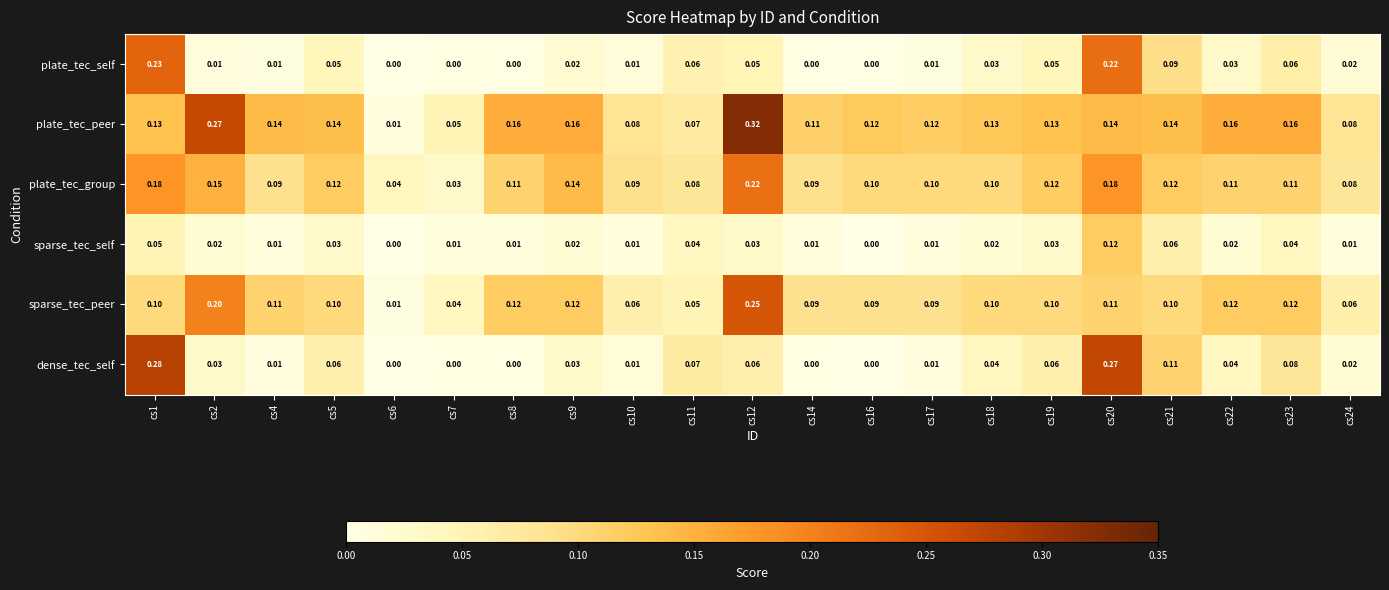

Between cs2 and cs17, which series saw the biggest shift?

plate_tec_peer